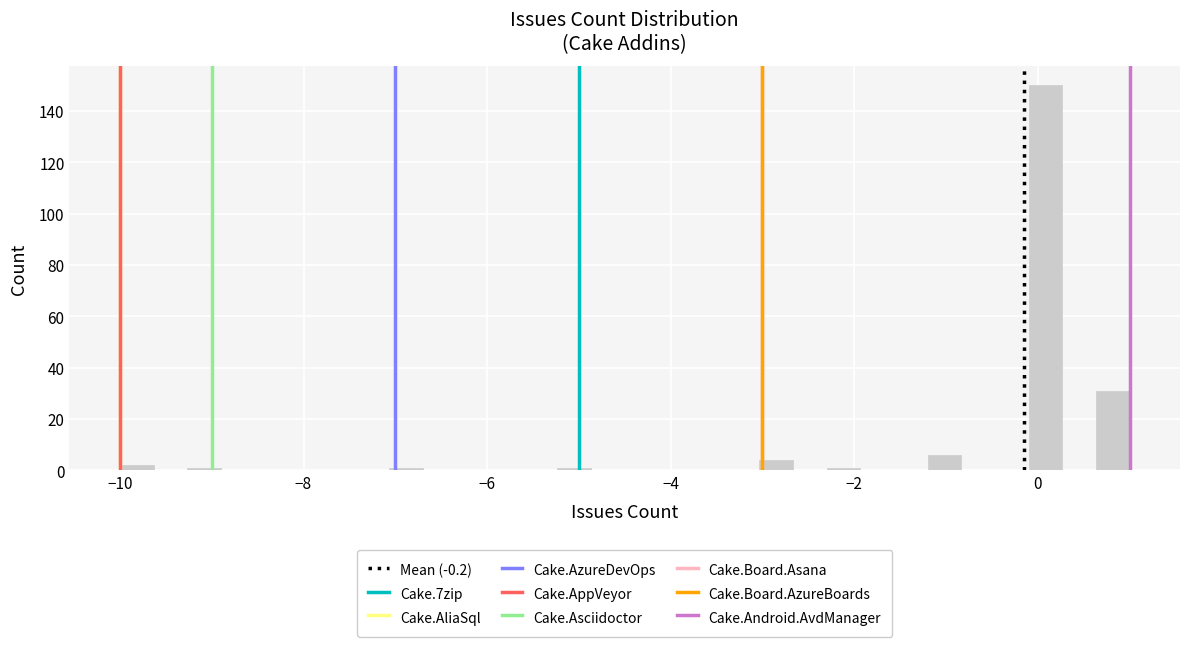

Read against the x-axis, roughly where is the centre of the tallest bar?

0.0